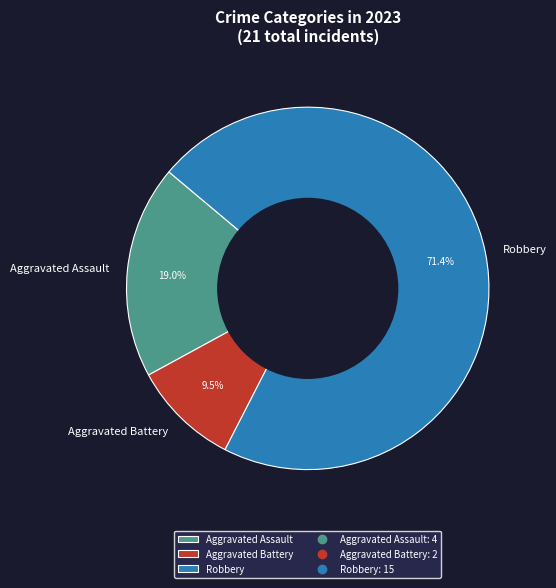

What is the ratio of the value at Aggravated Assault to the value at Aggravated Battery?

2.0